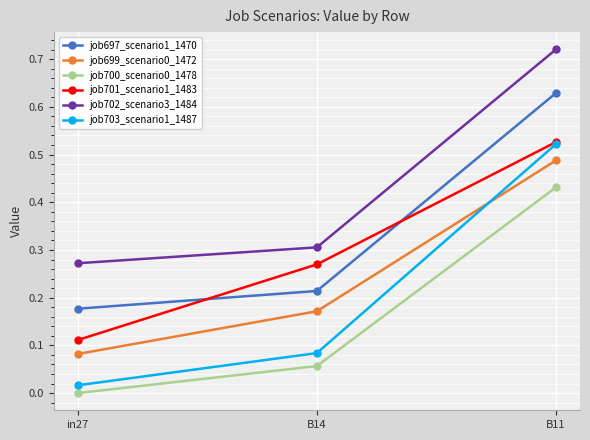

The job700_scenario0_1478 series shows 0.7 at B11. True or false?

False